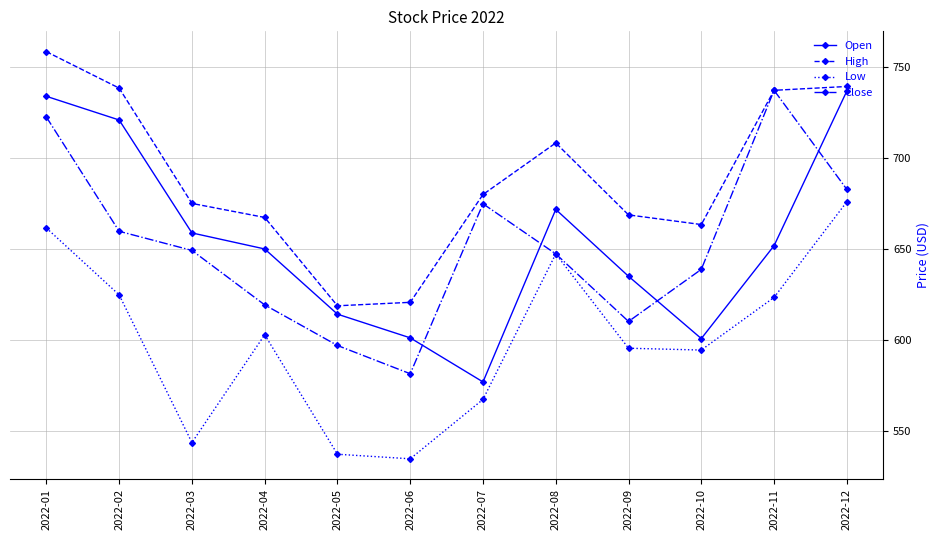

True or false: Low and Open cross at least once.

False